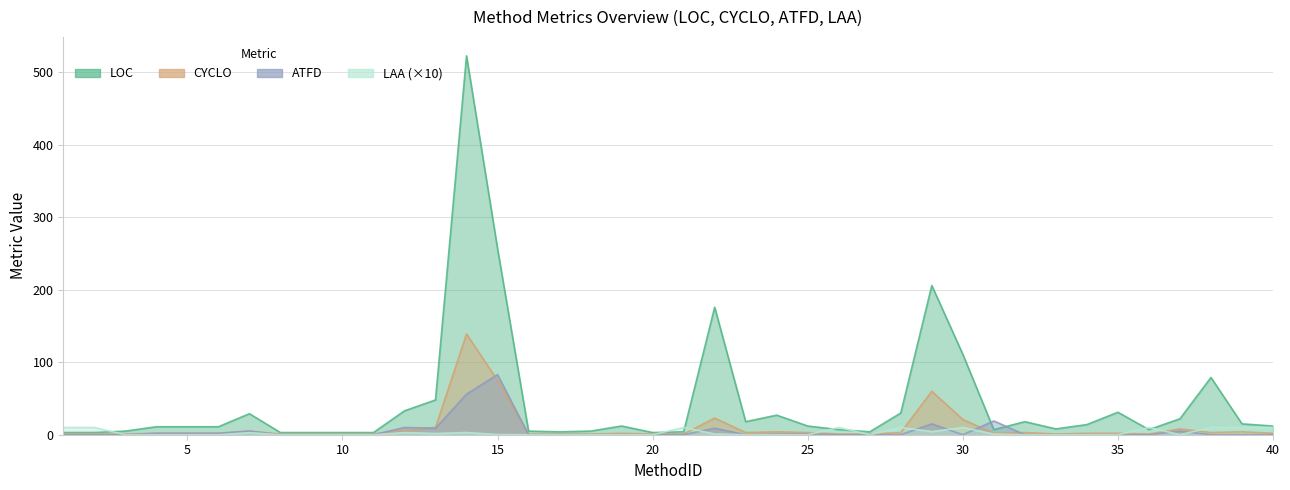

Which label corresponds to the largest value in the chart?

14